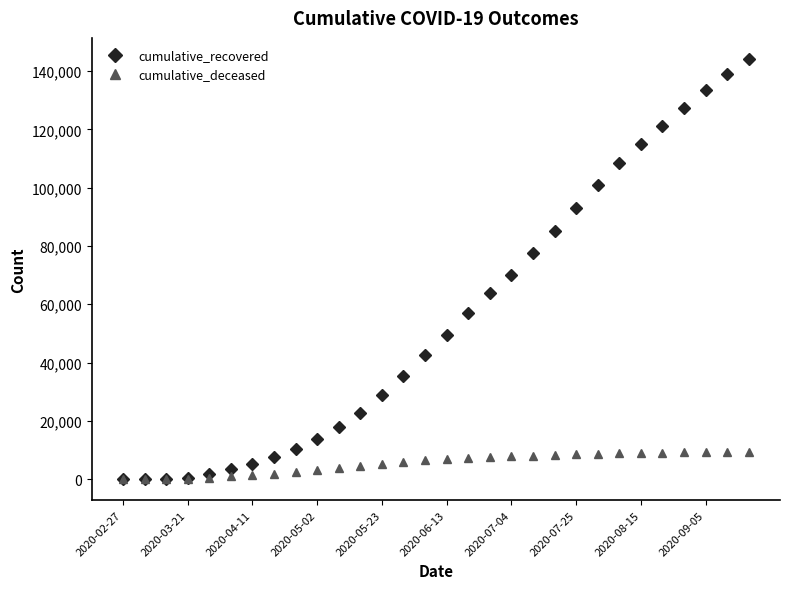

Rank the series by their maximum value, from lowest to highest.

cumulative_deceased, cumulative_recovered